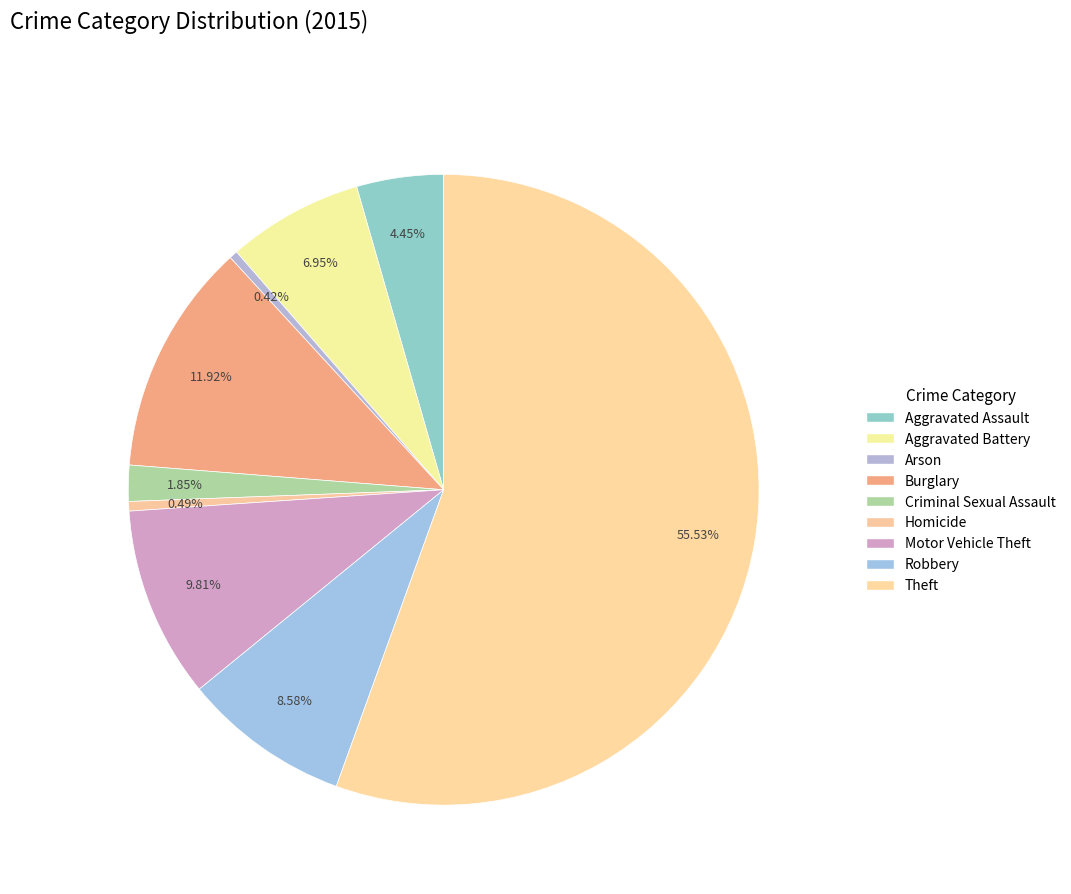

How many segments does this pie chart have?

9